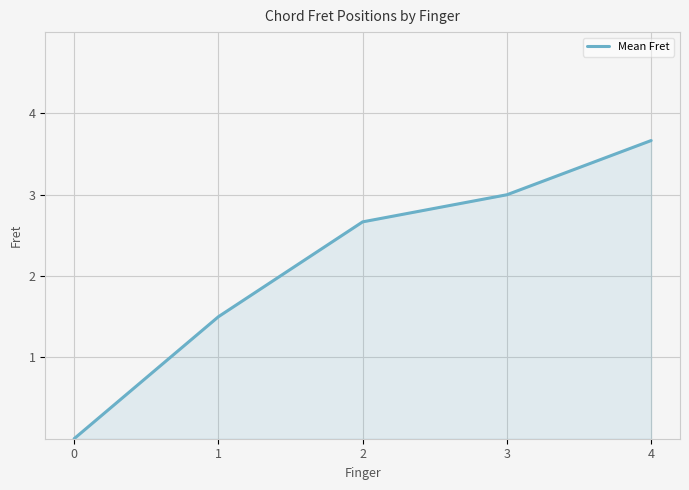

Reading left to right, extract all data points from this chart.

0.0	1.5	2.7	3.0	3.7